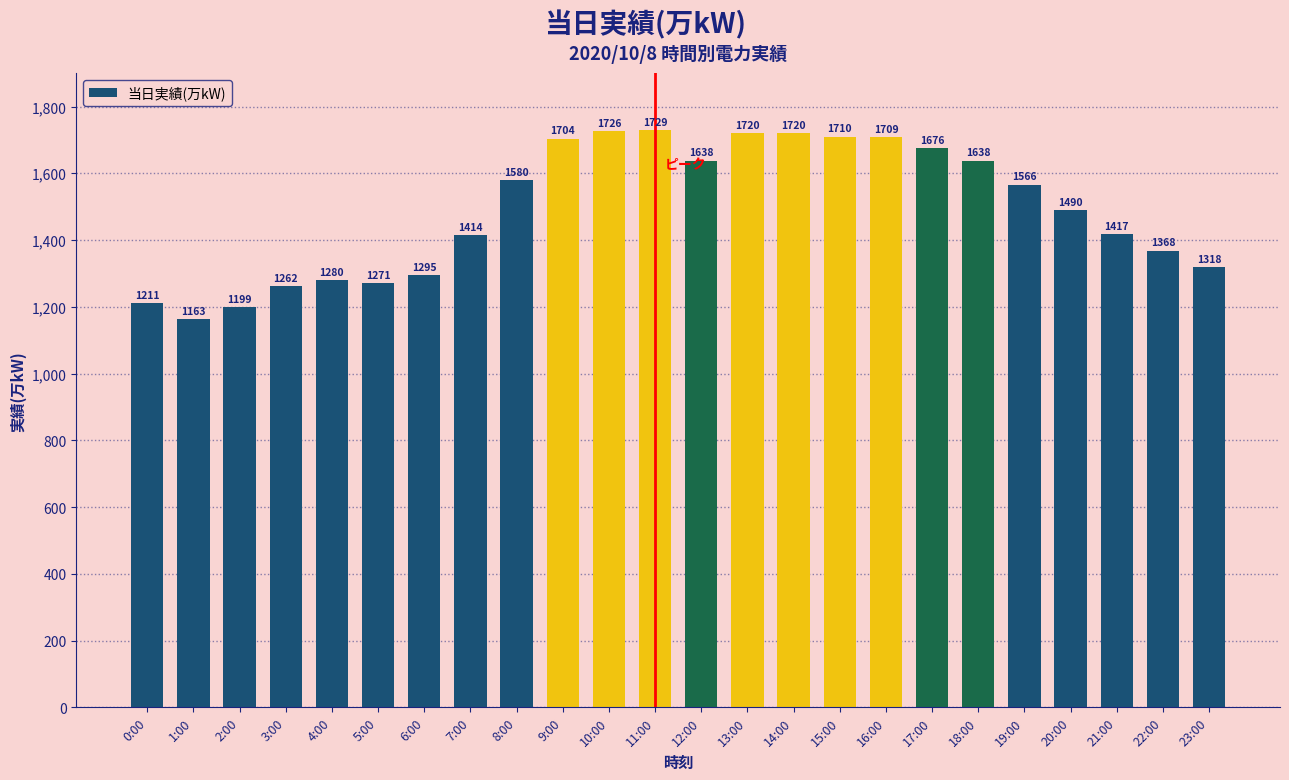

What is the maximum value shown in the chart?

1729